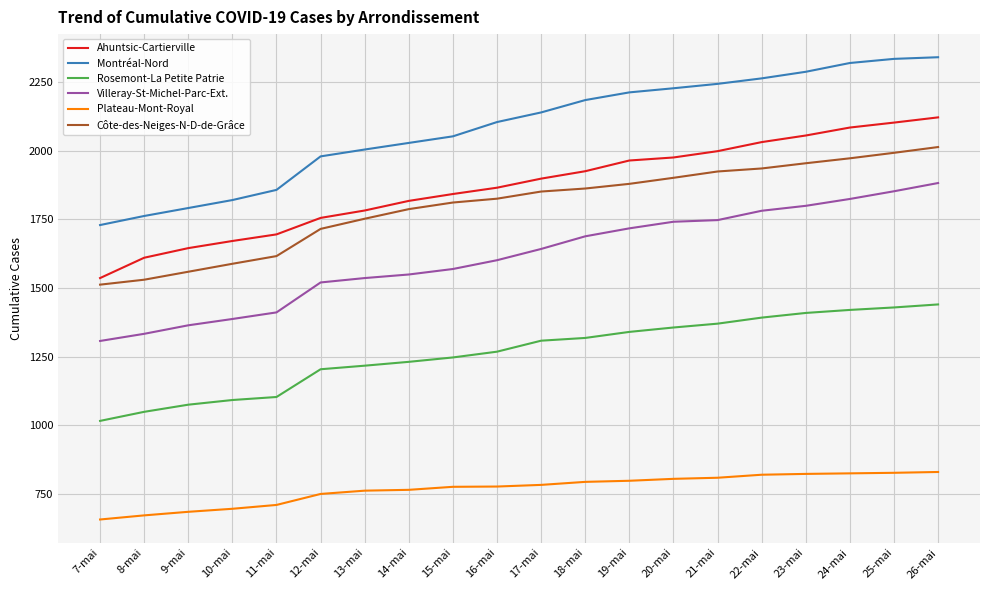

What is the difference between the Ahuntsic-Cartierville values at 25-mai and 18-mai?

177